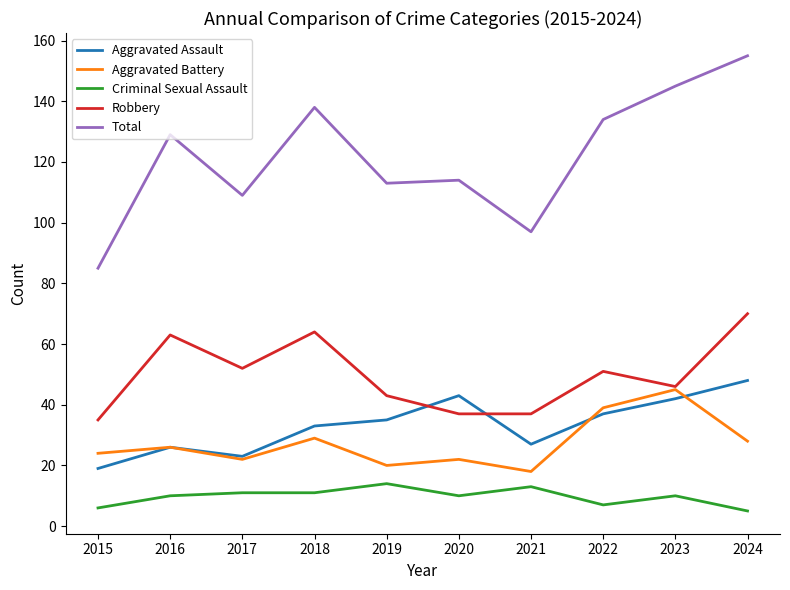

Which series changed the most between 2019 and 2024?

Total